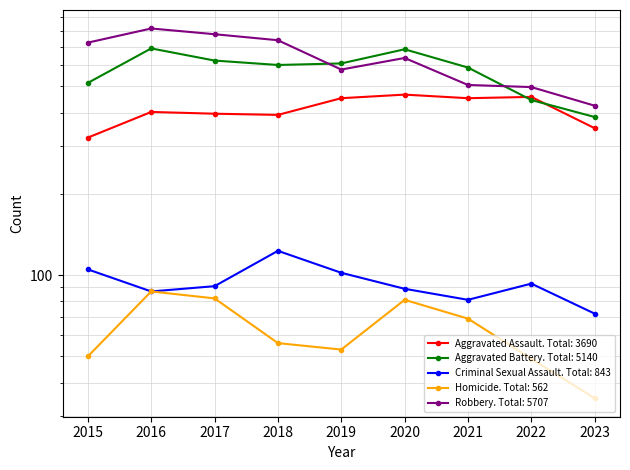

What is the difference between the Aggravated Assault values at 2016 and 2021?

50